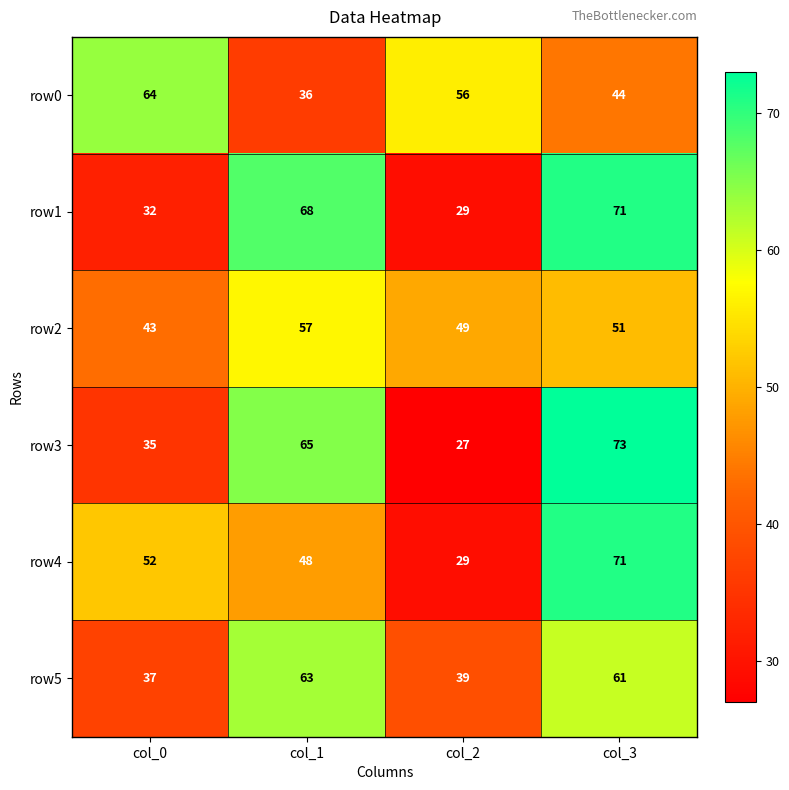

What is the approximate value of row2 at col_0?

43